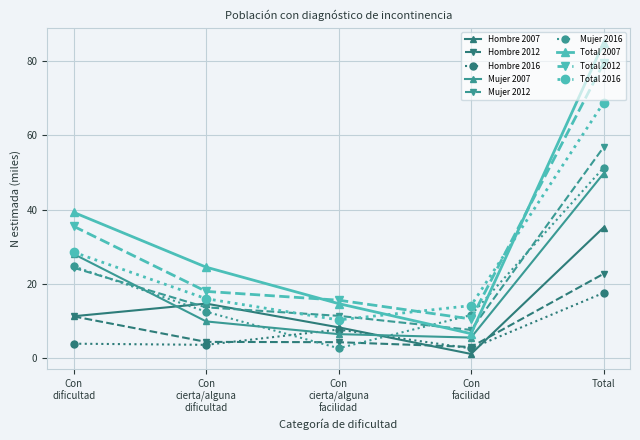

True or false: Total 2007 and Hombre 2016 cross at least once.

False